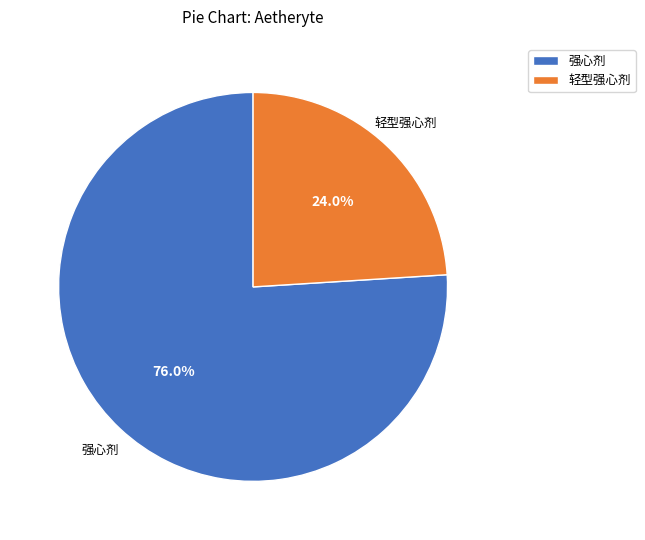

How many segments does this pie chart have?

2